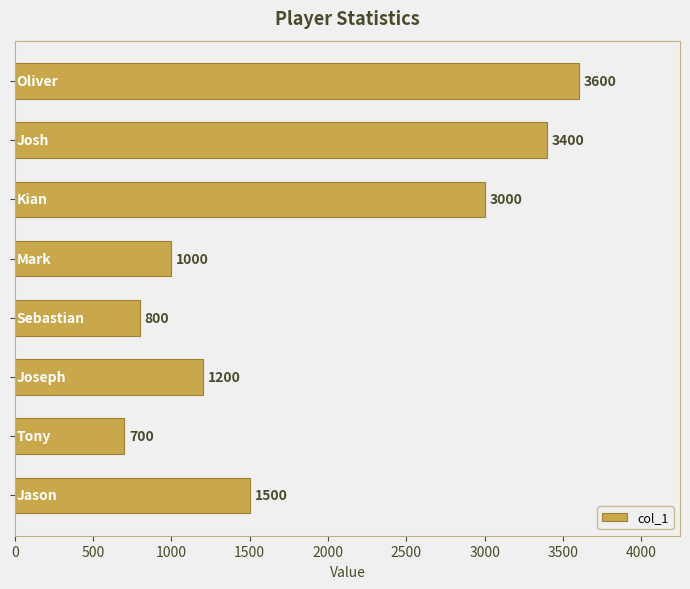

How many data points are less than 1500?

4